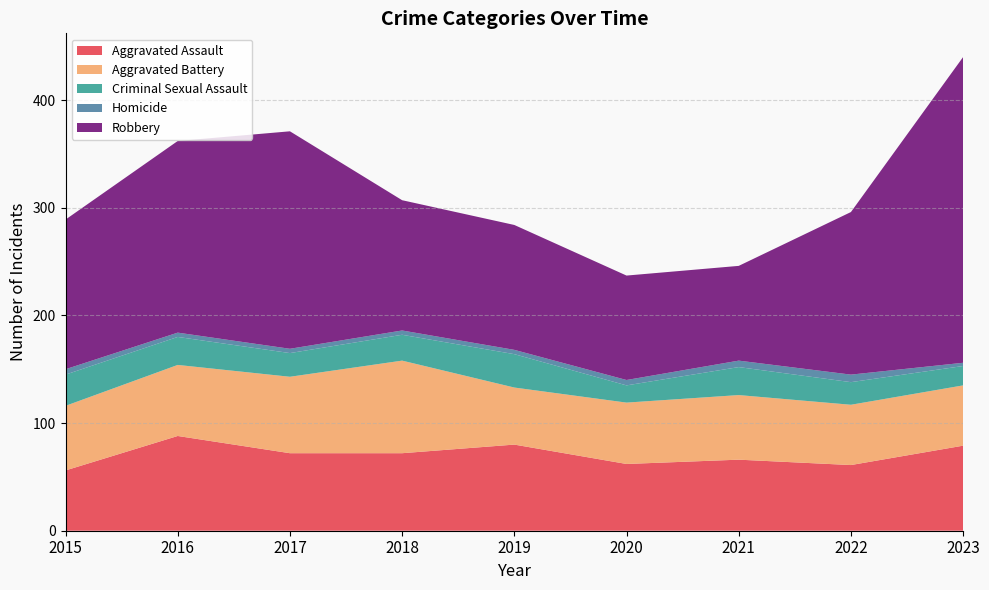

Reading left to right, what are all the values shown in this chart?

Aggravated Assault: 56	88	72	72	80	62	66	61	79
Aggravated Battery: 60	66	71	86	53	57	60	56	56
Criminal Sexual Assault: 29	26	22	24	31	16	26	21	18
Homicide: 5	4	4	4	4	5	6	7	3
Robbery: 139	178	202	121	116	97	88	151	284